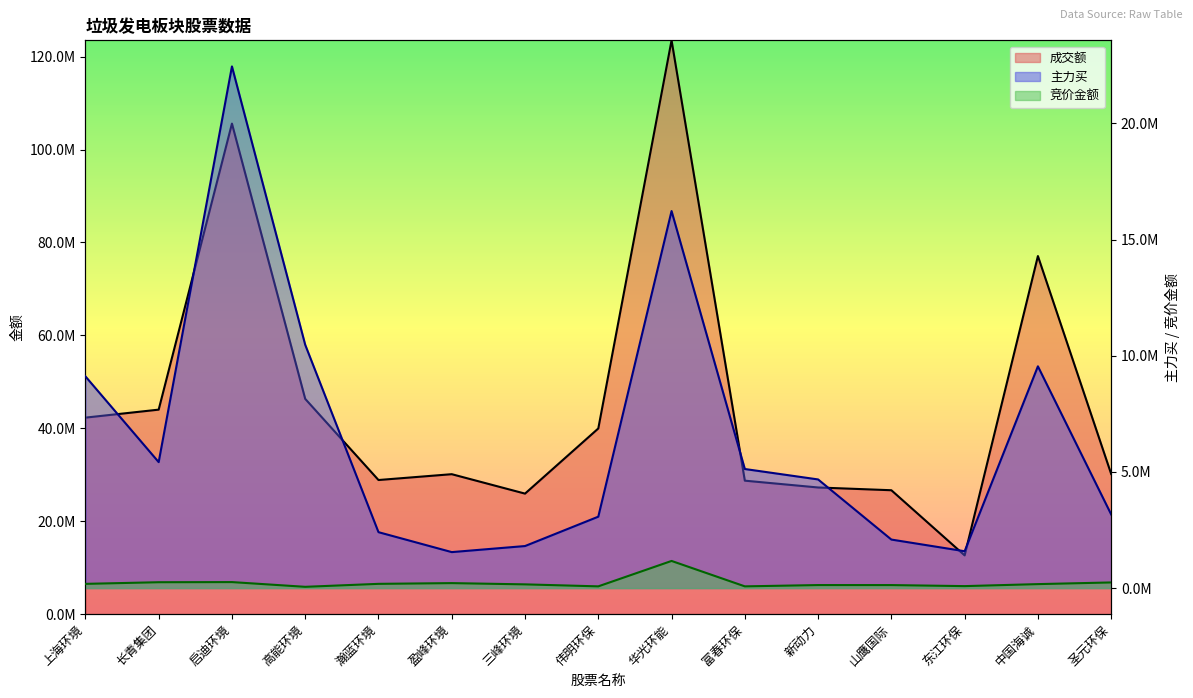

True or false: 主力买 and 成交额 intersect in this chart.

False